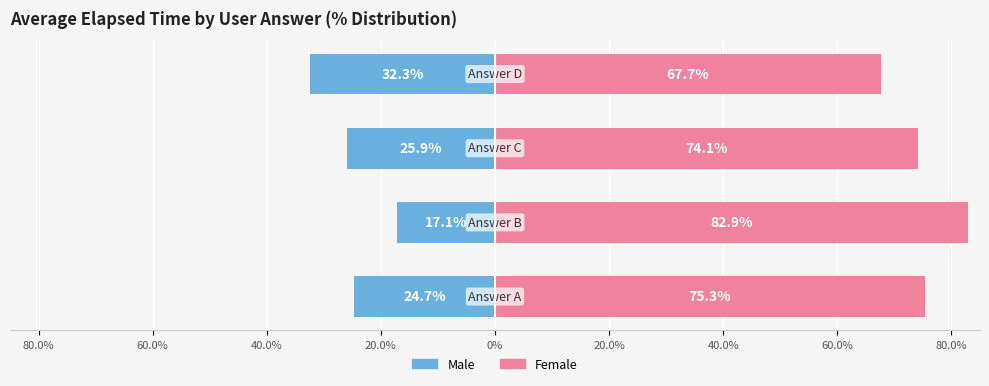

What is the difference between the second highest and second lowest values in the Female series?

1.2